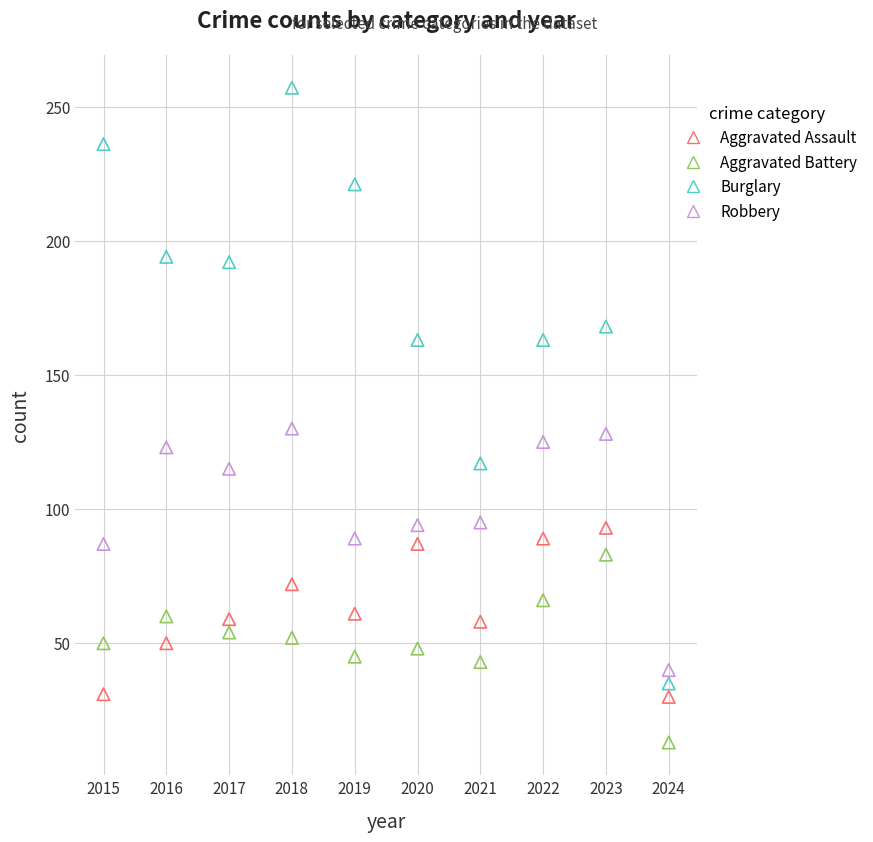

Which series reaches the minimum Y coordinate?

Aggravated Battery